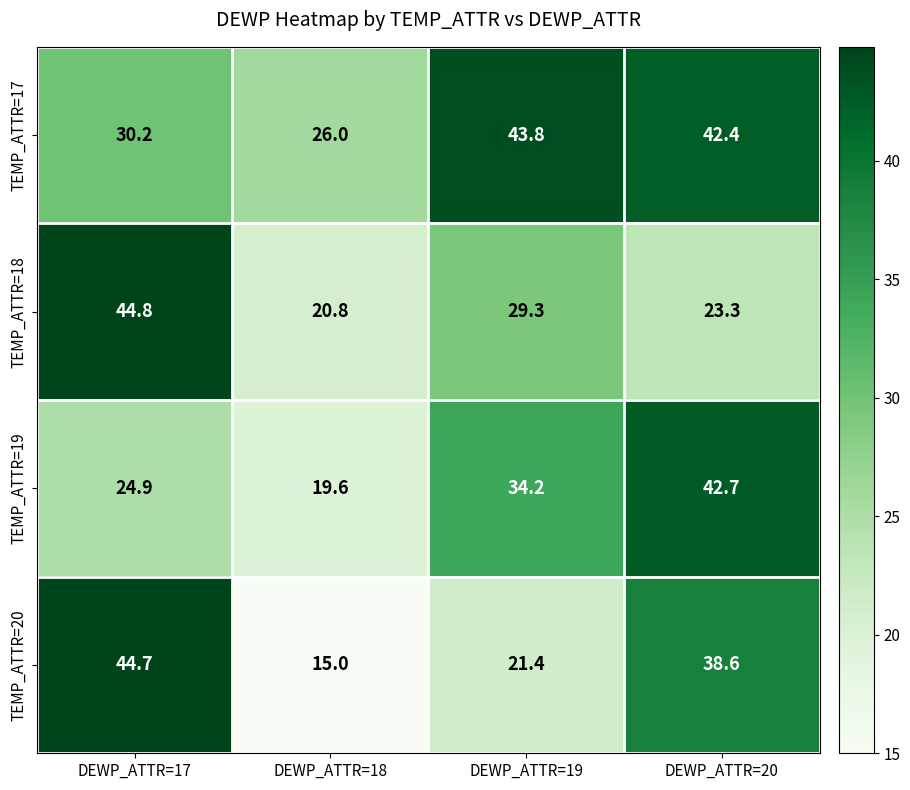

Reading left to right, list all the values displayed in this chart.

TEMP_ATTR=17: DEWP_ATTR=17=30.2	DEWP_ATTR=18=26.0	DEWP_ATTR=19=43.8	DEWP_ATTR=20=42.4
TEMP_ATTR=18: DEWP_ATTR=17=44.8	DEWP_ATTR=18=20.8	DEWP_ATTR=19=29.3	DEWP_ATTR=20=23.3
TEMP_ATTR=19: DEWP_ATTR=17=24.9	DEWP_ATTR=18=19.6	DEWP_ATTR=19=34.2	DEWP_ATTR=20=42.7
TEMP_ATTR=20: DEWP_ATTR=17=44.7	DEWP_ATTR=18=15.0	DEWP_ATTR=19=21.4	DEWP_ATTR=20=38.6